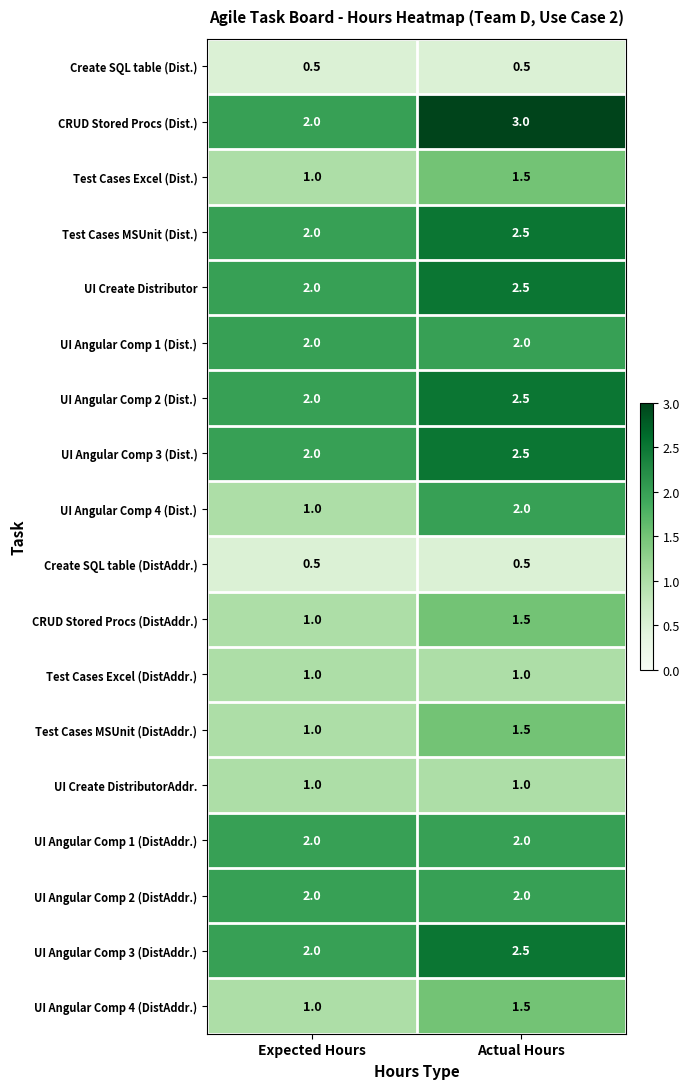

What is the difference between the UI Angular Comp 4 (Dist.) values at Expected Hours and Actual Hours?

1.0